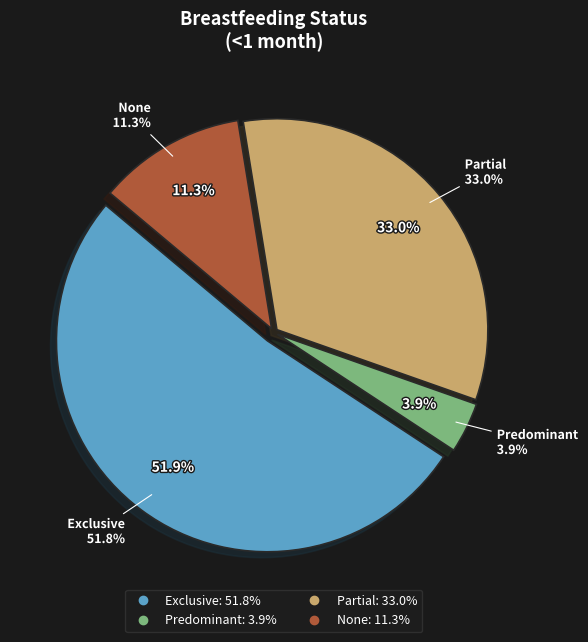

To the nearest percent, what portion does None represent?

11%